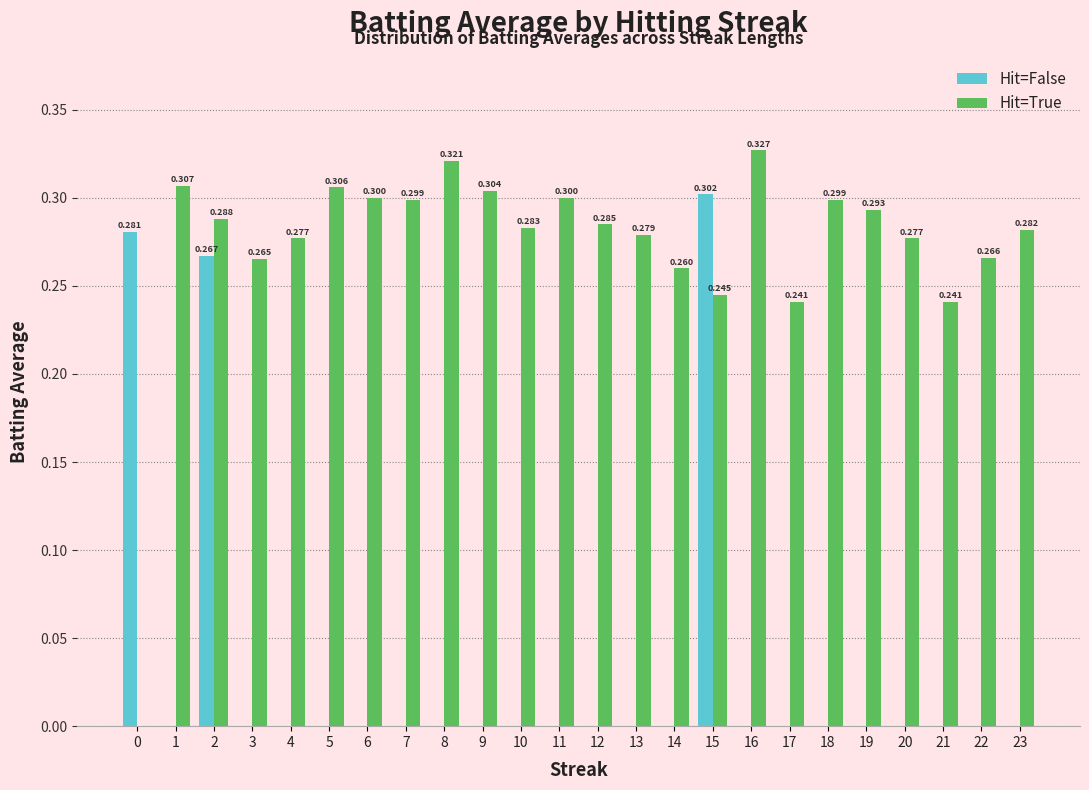

How many Hit=False values are between 0 and 1?

24